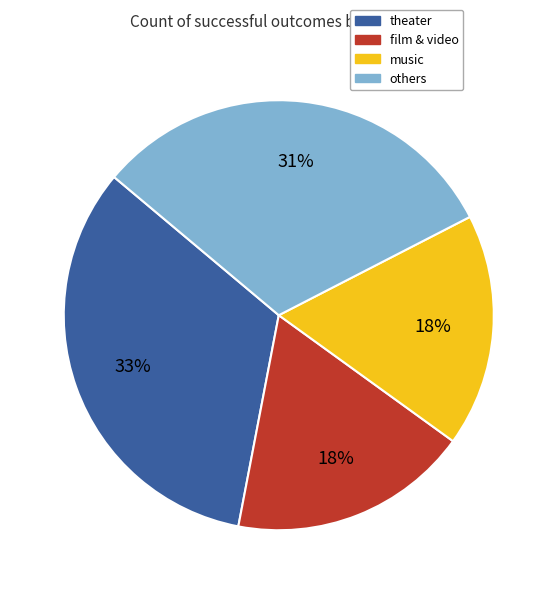

Is there a majority slice in this chart?

No